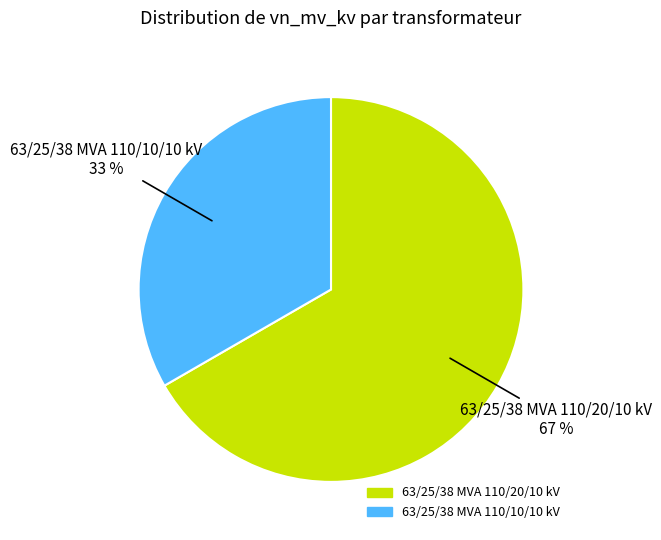

Which has a higher value, 63/25/38 MVA 110/20/10 kV or 63/25/38 MVA 110/10/10 kV?

63/25/38 MVA 110/20/10 kV